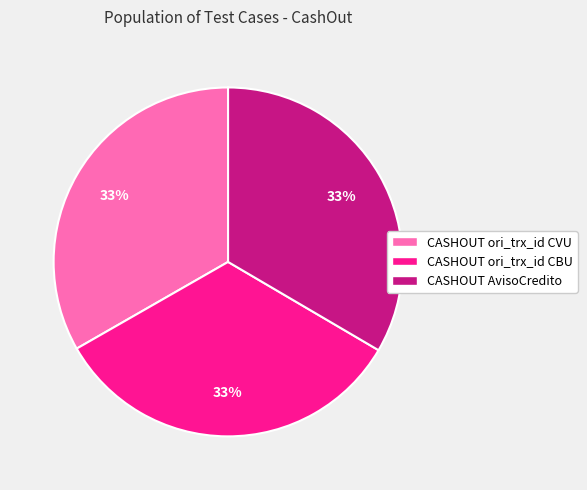

Approximately how many times larger is the value at CASHOUT AvisoCredito compared to CASHOUT ori_trx_id CBU?

1.0